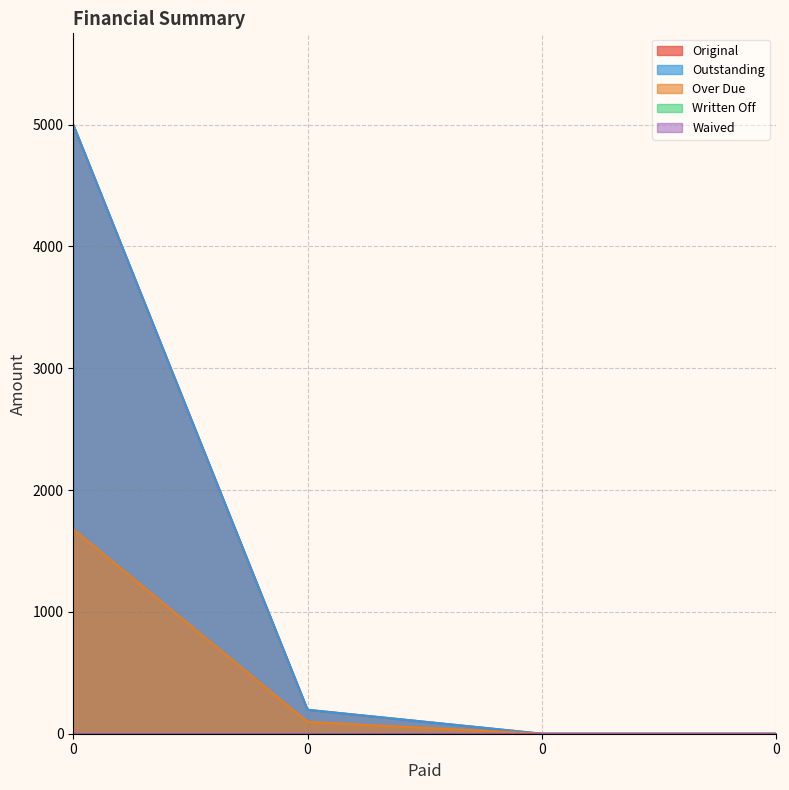

What is the value of the Outstanding point at the 1st from the left?

5000.0